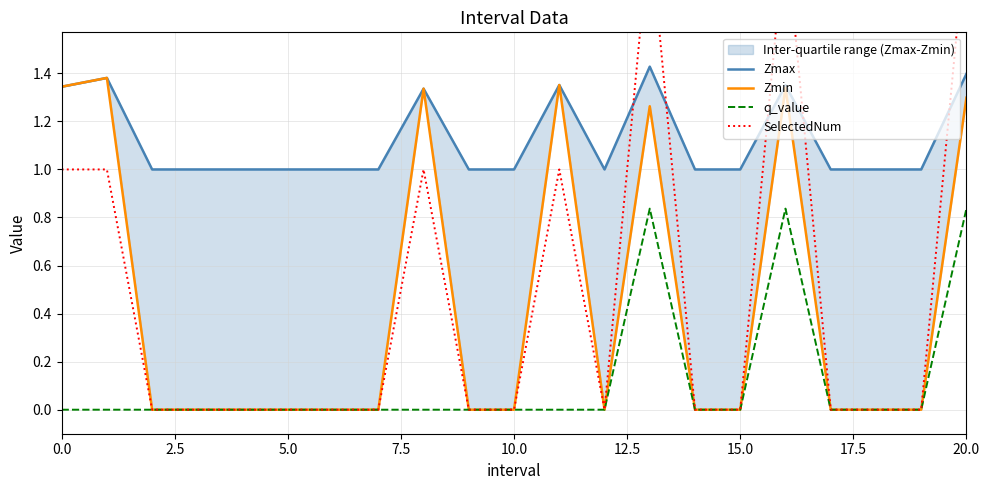

Count the number of categories in the chart.

21